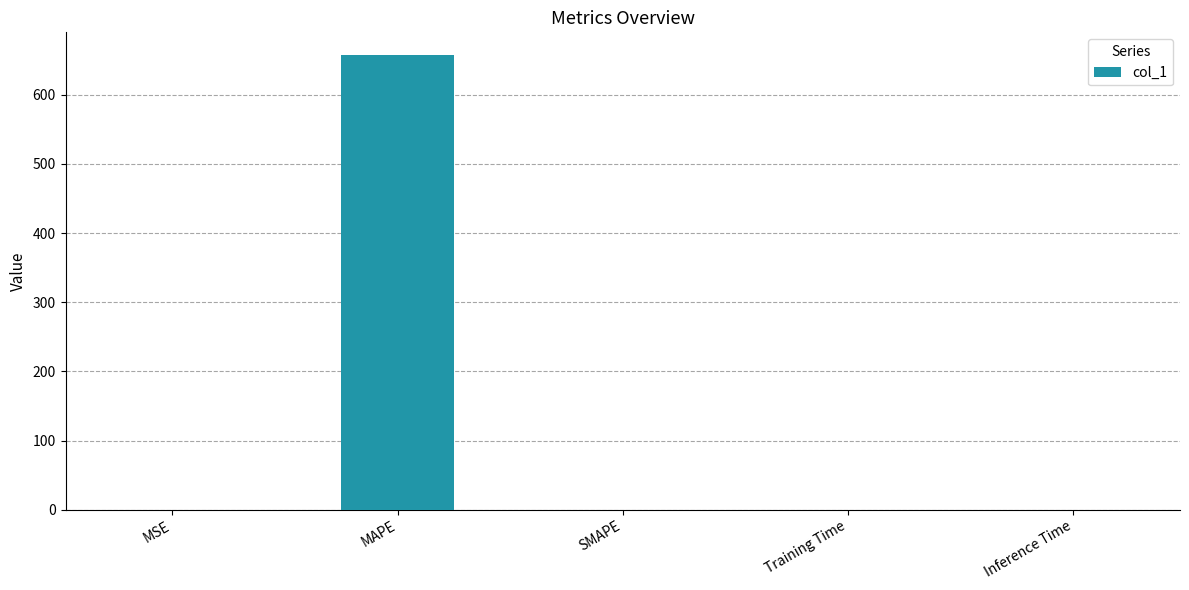

How many values exceed 0?

4